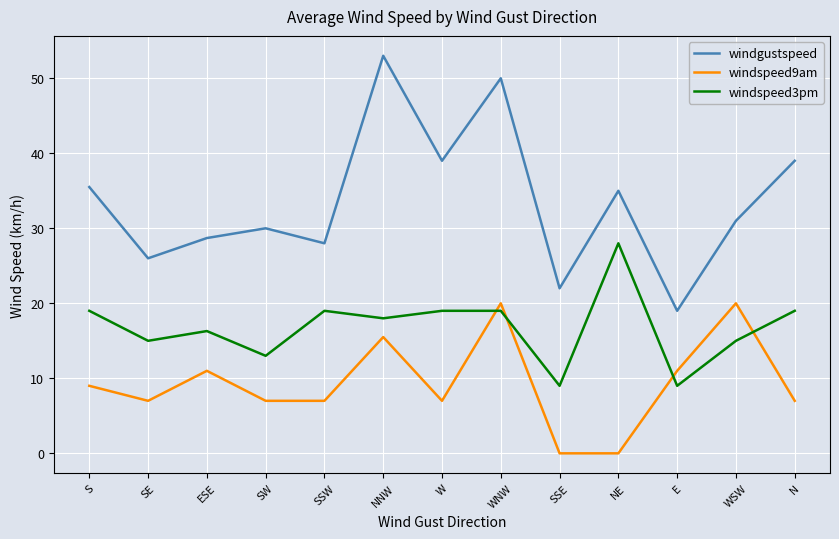

How many distinct data groups are displayed?

3